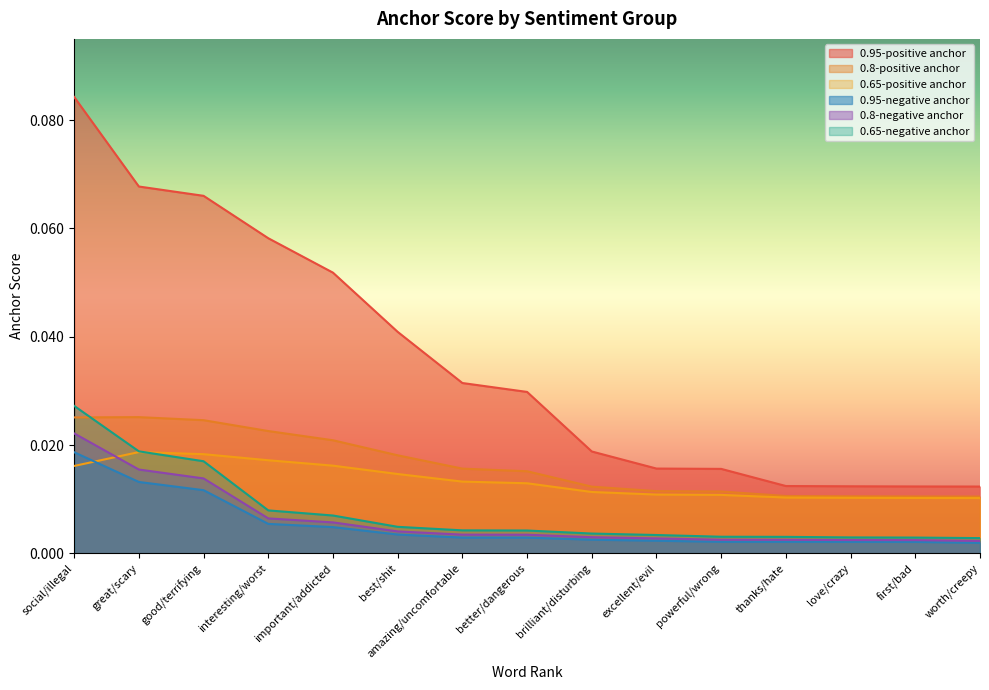

Which series has the widest spread of values?

0.95-positive anchor